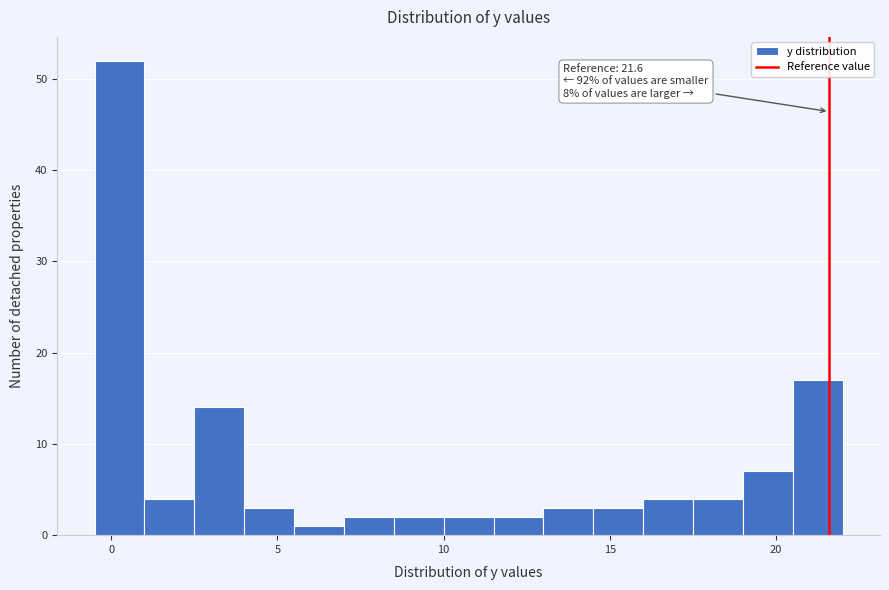

Around what value on the x-axis is the tallest bar? Give the approximate position of its centre, as read against the axis.

0.5